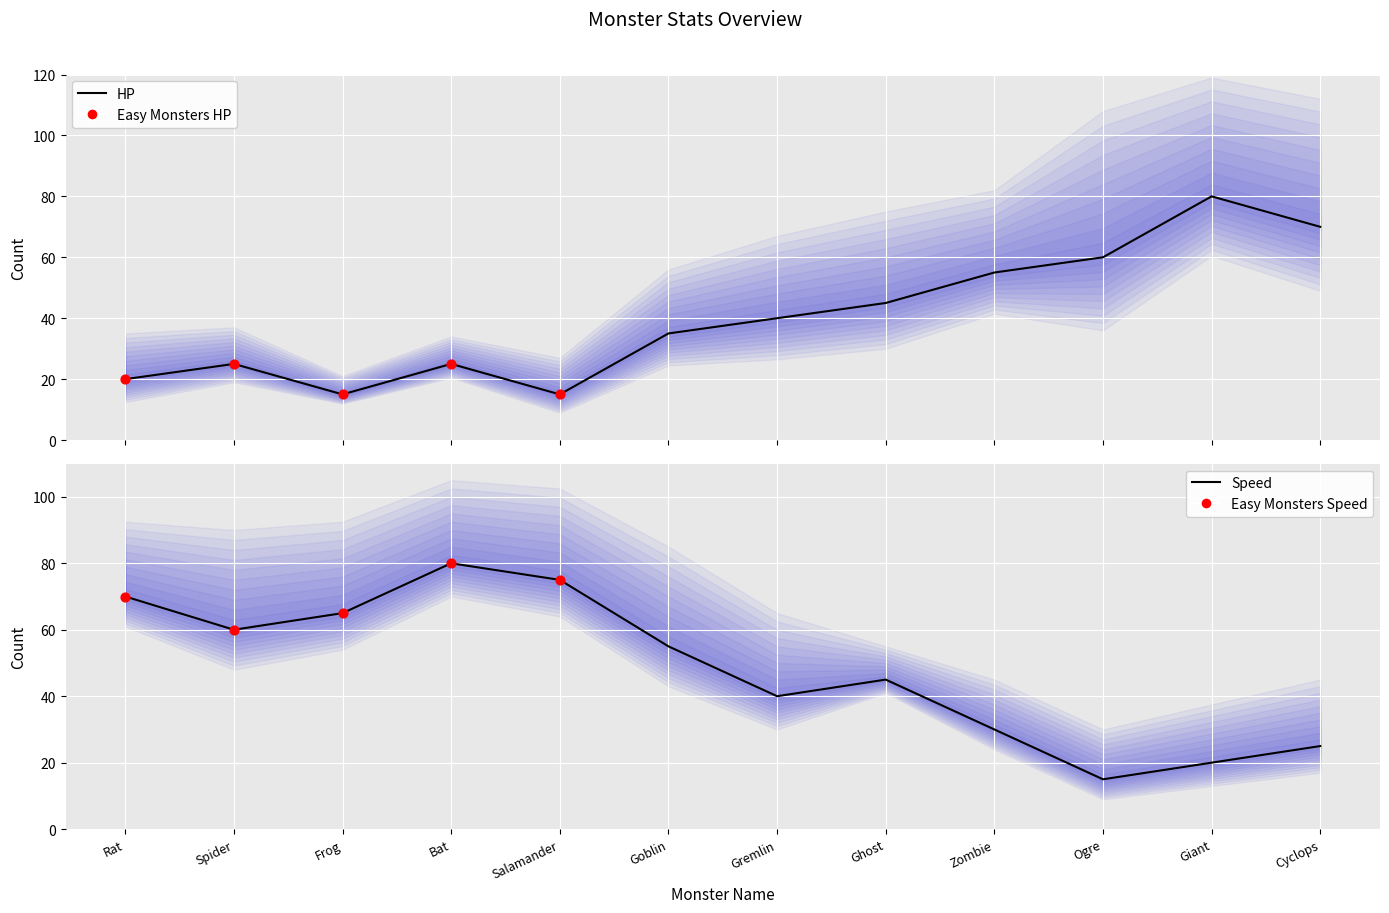

Which series has the largest Y range (max minus min)?

HP